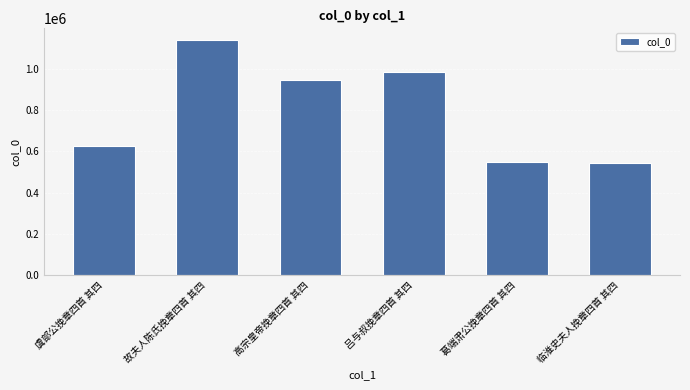

What is the sum of the values at 葛端肃公挽章四首 其四 and 虞部公挽章四首 其四?

1171364